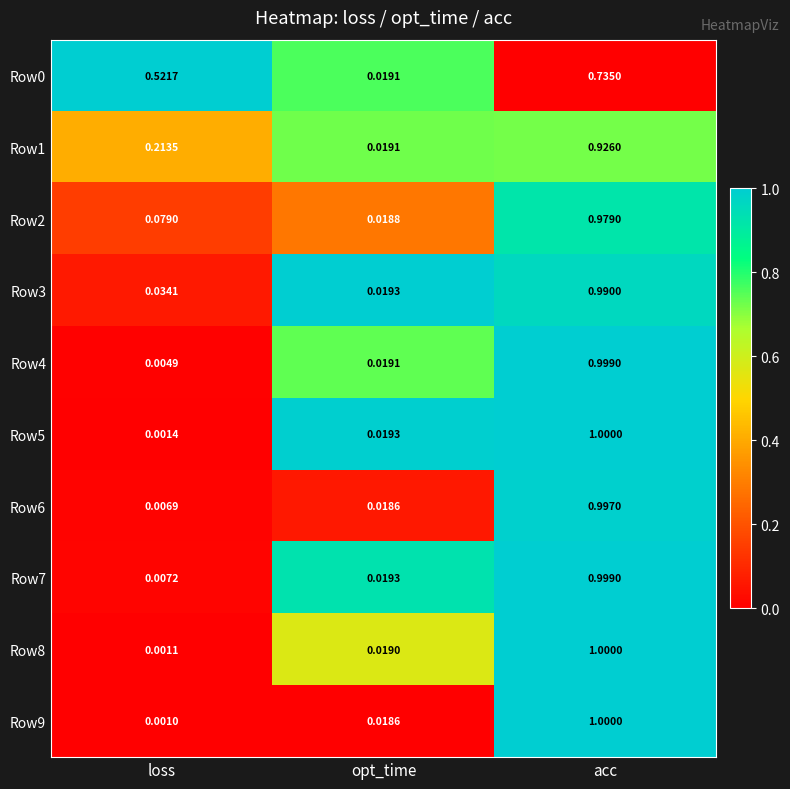

List the labels in order of Row7 value, largest first.

acc, opt_time, loss